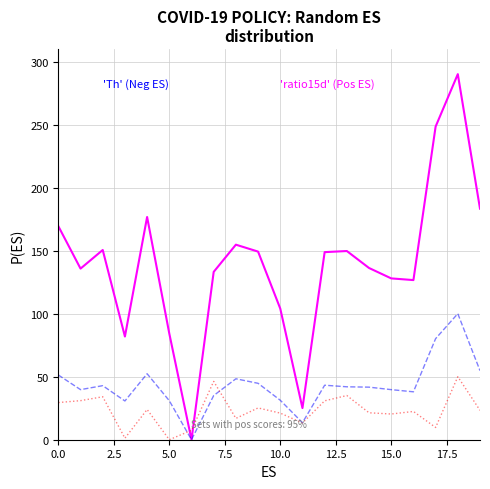

What is the difference between the highest and lowest values at 5.0?

84.2